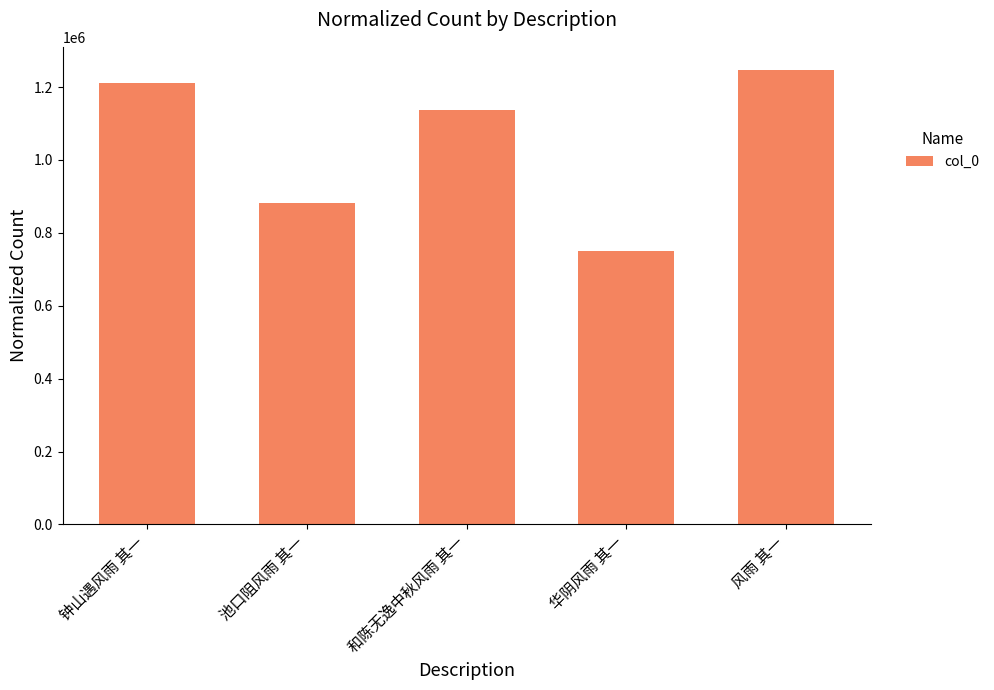

Is it true that the value at 华阴风雨 其一 is 749943?

True